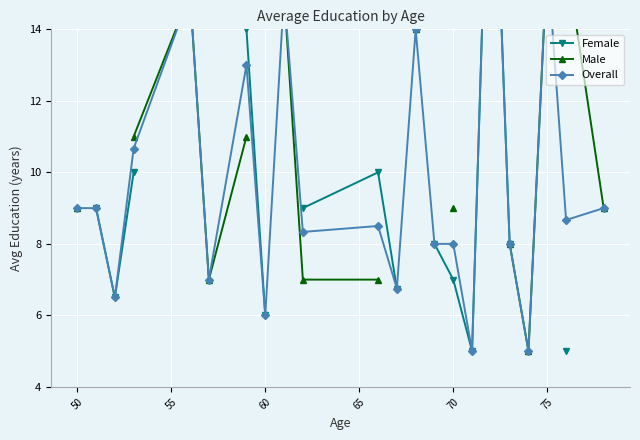

How many values in the Female series are below 10?

10